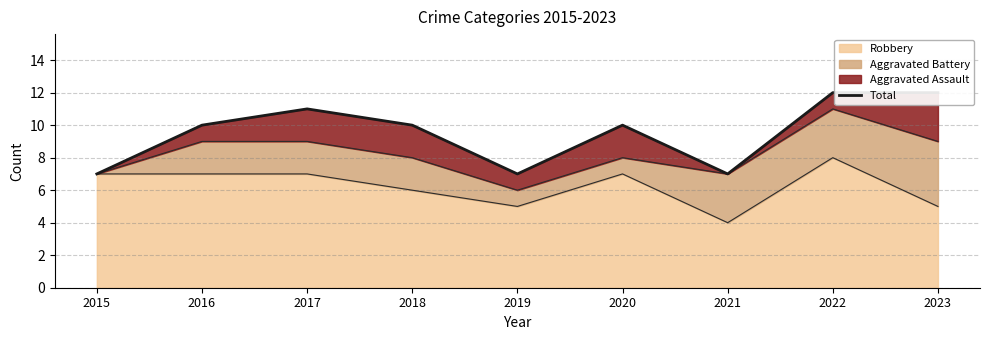

What is the maximum value shown in the chart?

12